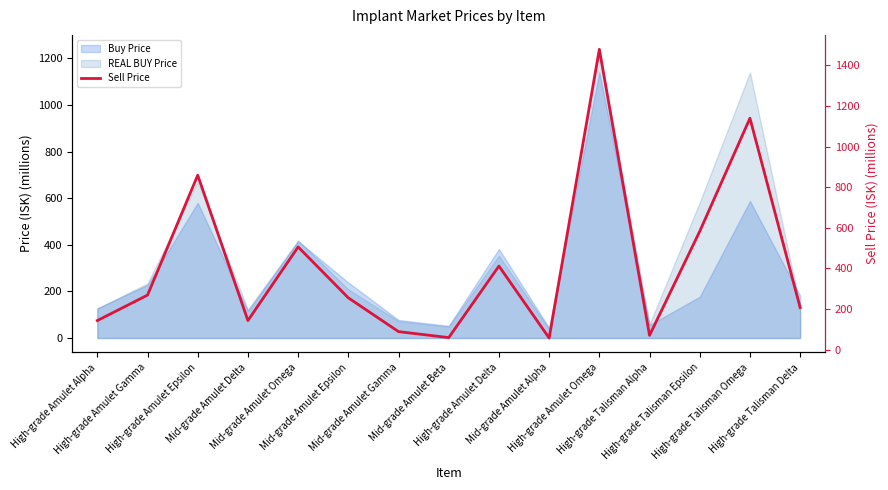

True or false: the data has more than 2 interior local peaks.

True